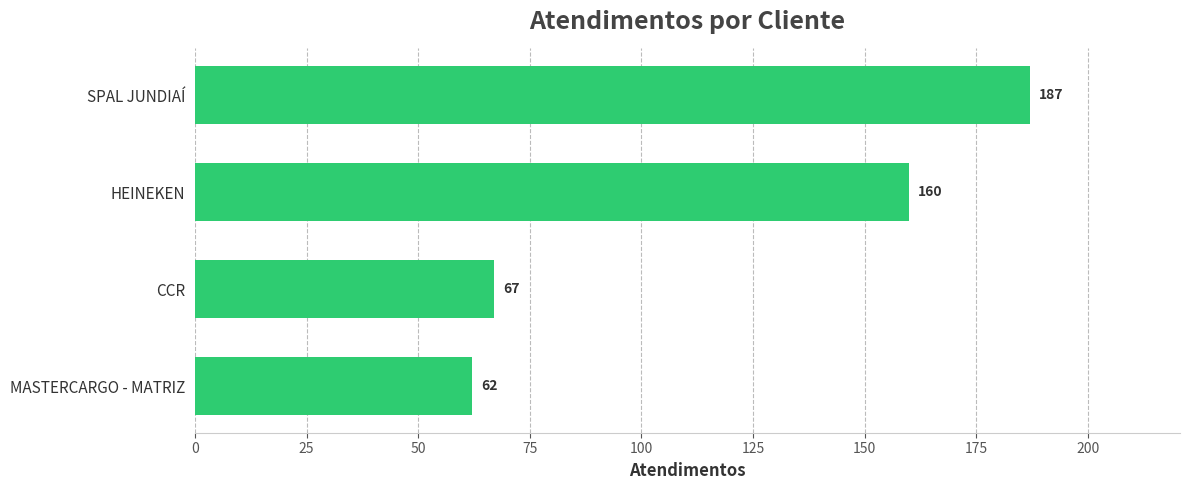

Reading bottom to top, extract all data points from this chart.

62	67	160	187